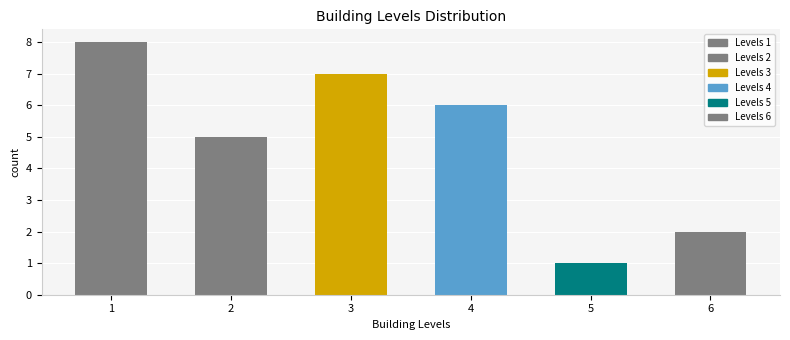

True or false: the data shows 0 at 5.

False